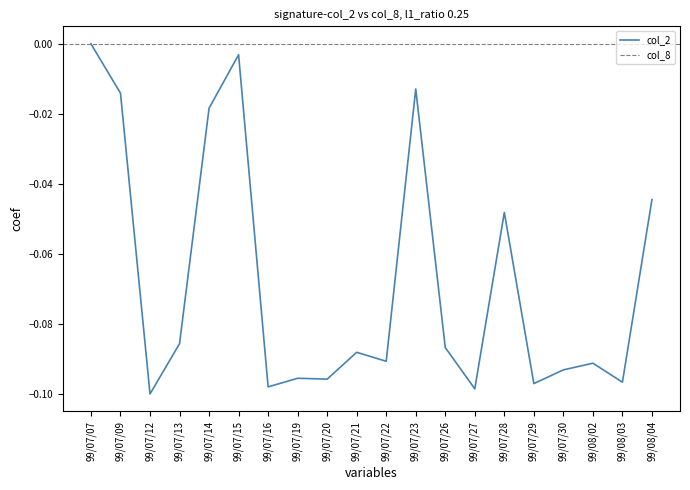

Where is the data nearest to the value 0?

99/07/07